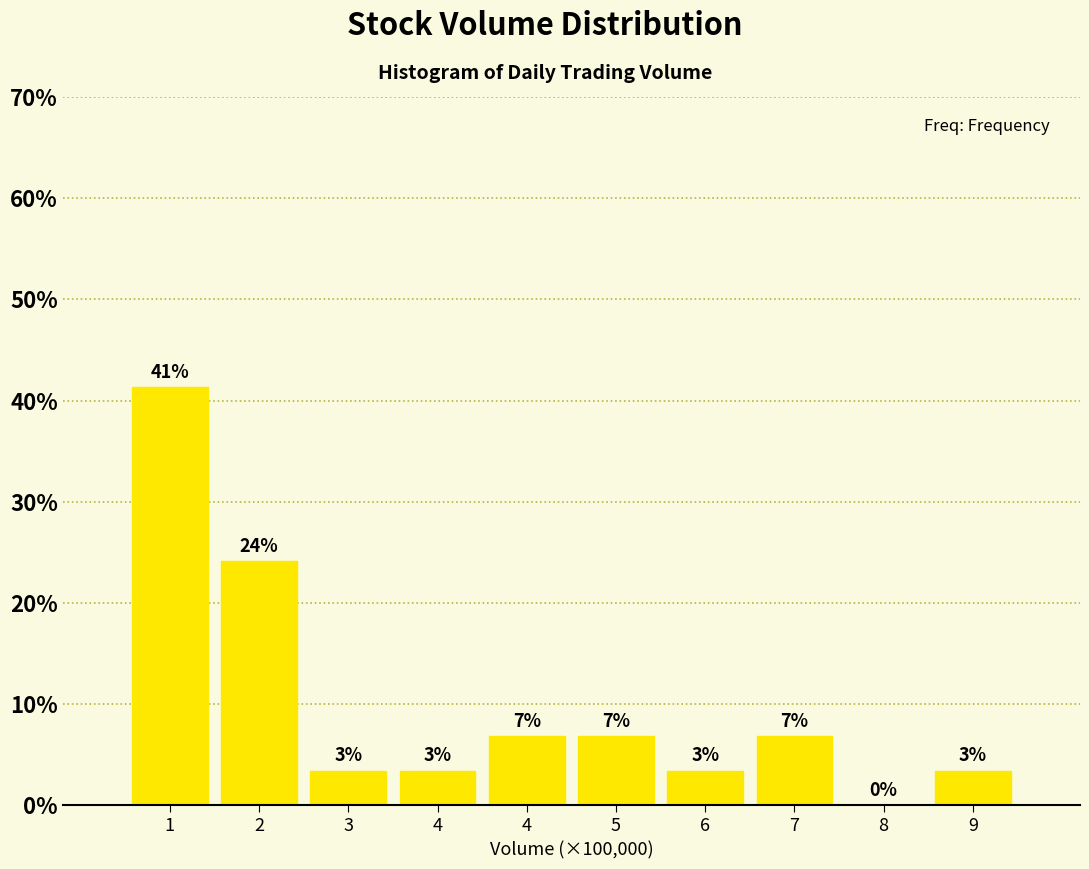

Are the bars horizontal?

No